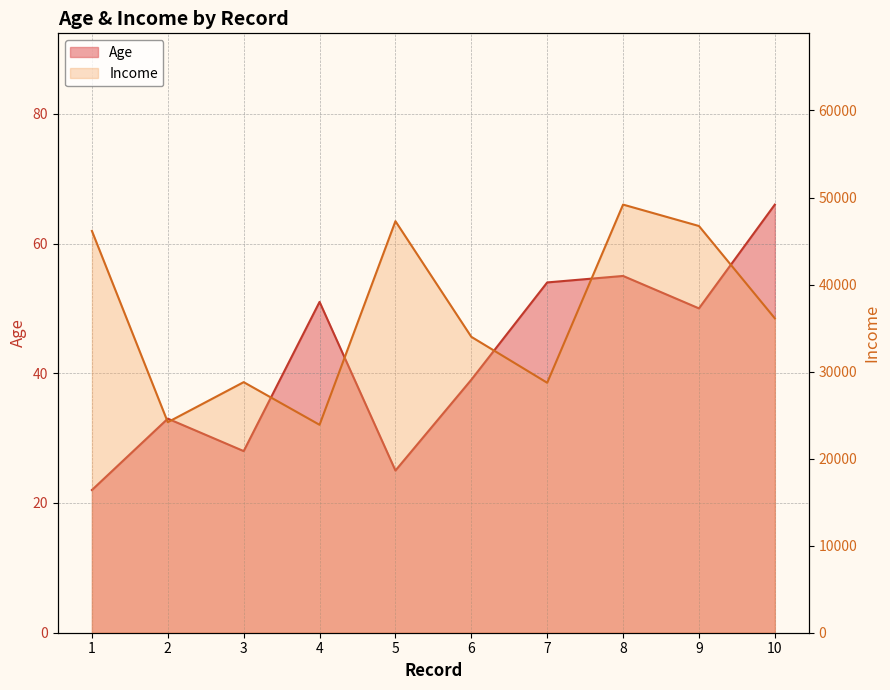

At which category is the sum across all series the highest?

8